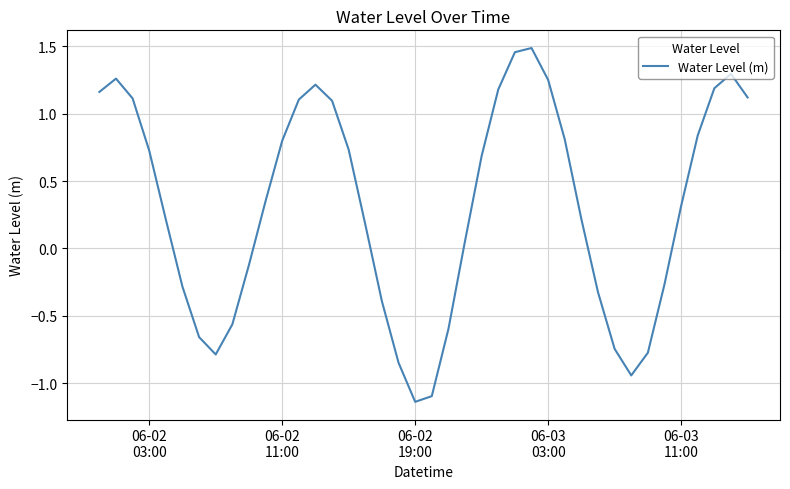

What is the difference between the maximum and minimum values?

2.6